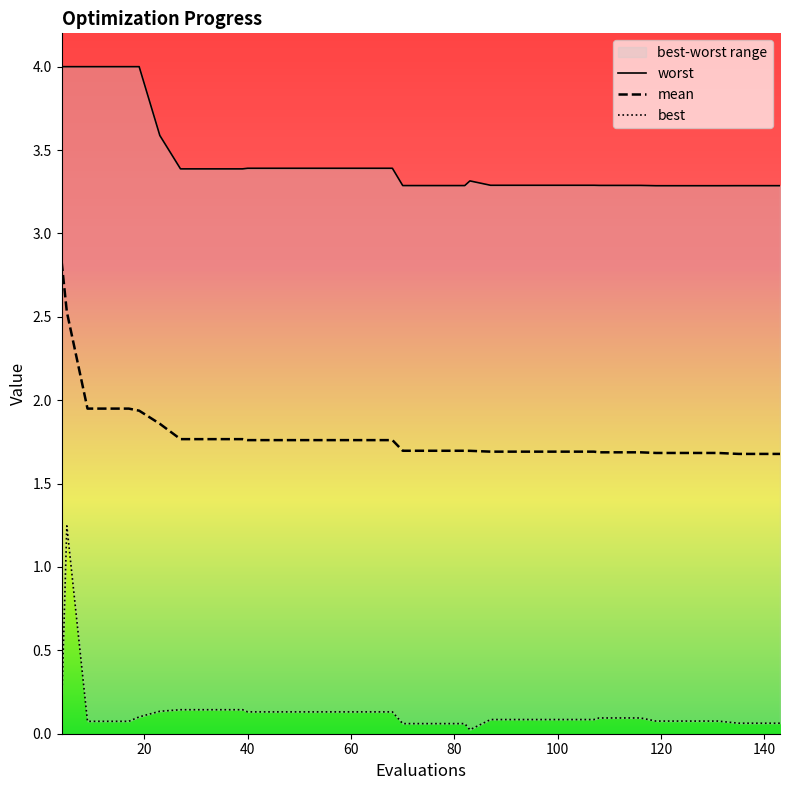

True or false: mean and best cross at least once.

False